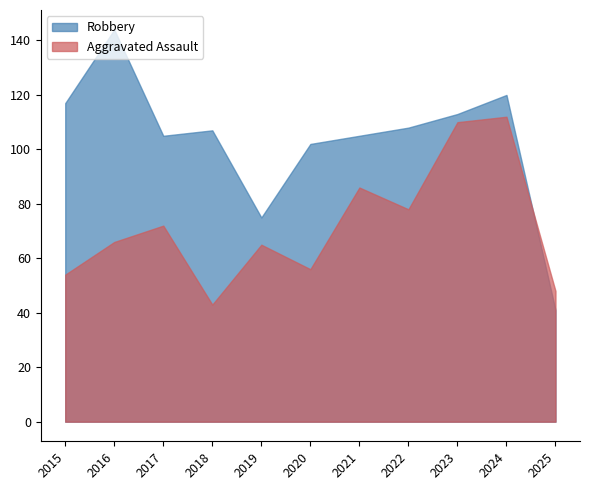

What value does the Aggravated Assault series have at 2020, to the nearest 5?

55